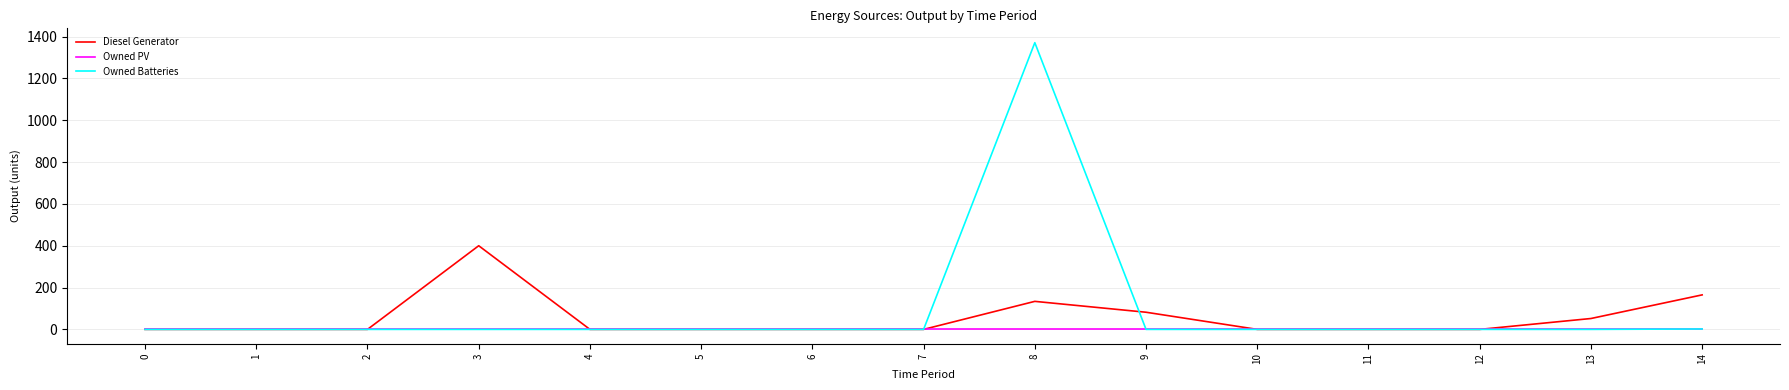

The value of Owned Batteries at 2 is 695. True or false?

False